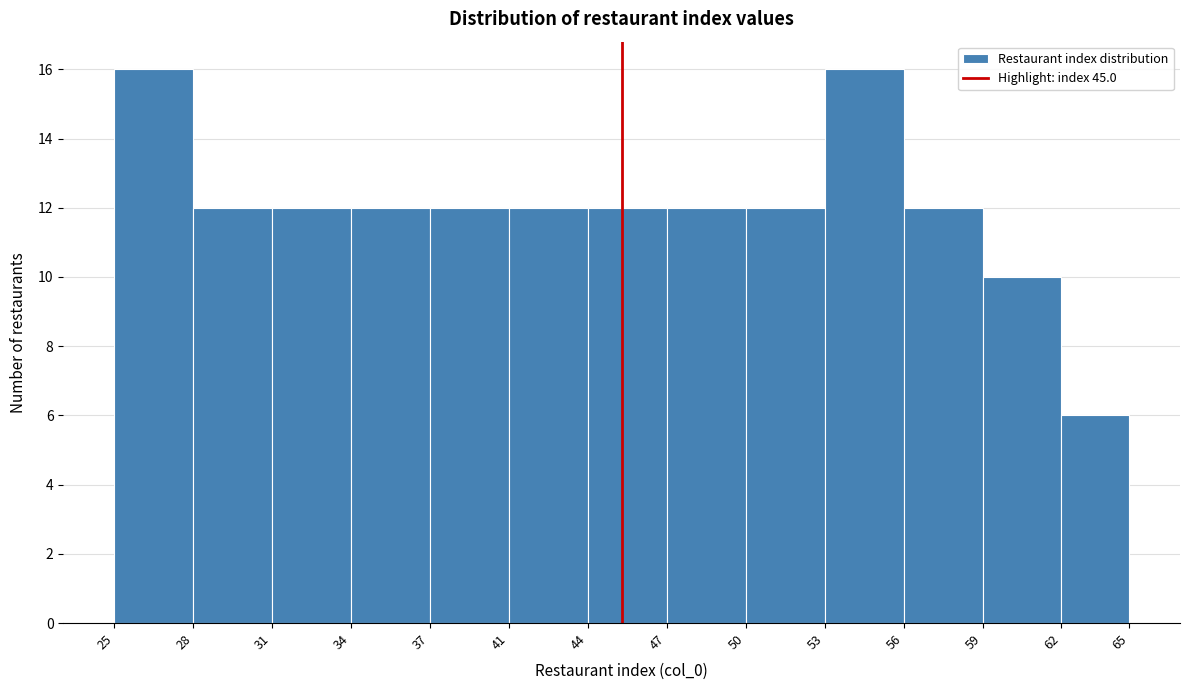

Reading left to right, list every bar in this chart as the range it spans on the x-axis followed by its height. The values are not printed on the chart, so give them approximately, as read against the axis.

25 to 28: 16
28 to 31: 12
31 to 34: 12
34 to 37: 12
37 to 41: 12
41 to 44: 12
44 to 47: 12
47 to 50: 12
50 to 53: 12
53 to 56: 16
56 to 59: 12
59 to 62: 10
62 to 65: 6